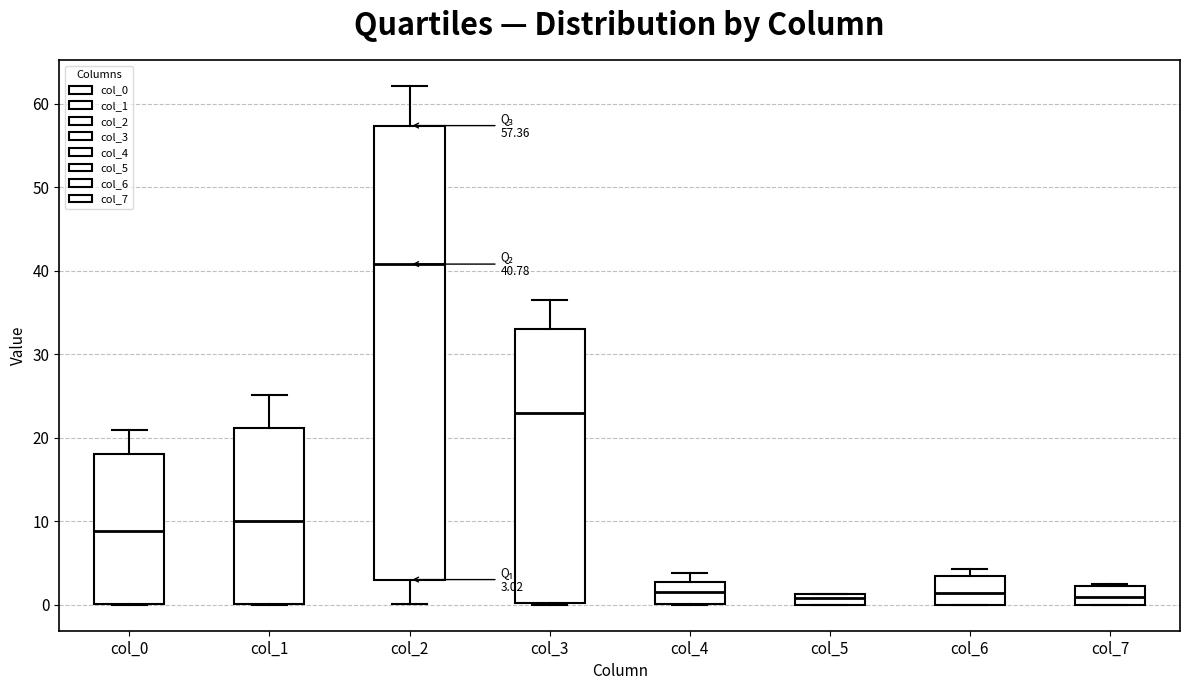

Which box is the tallest, from its lower edge to its upper edge?

col_2